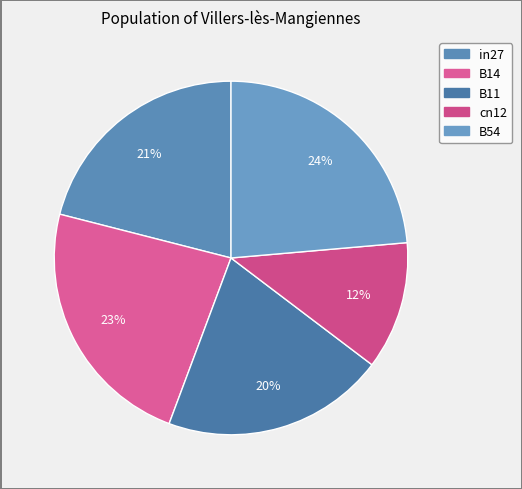

Which slice is the largest?

B54